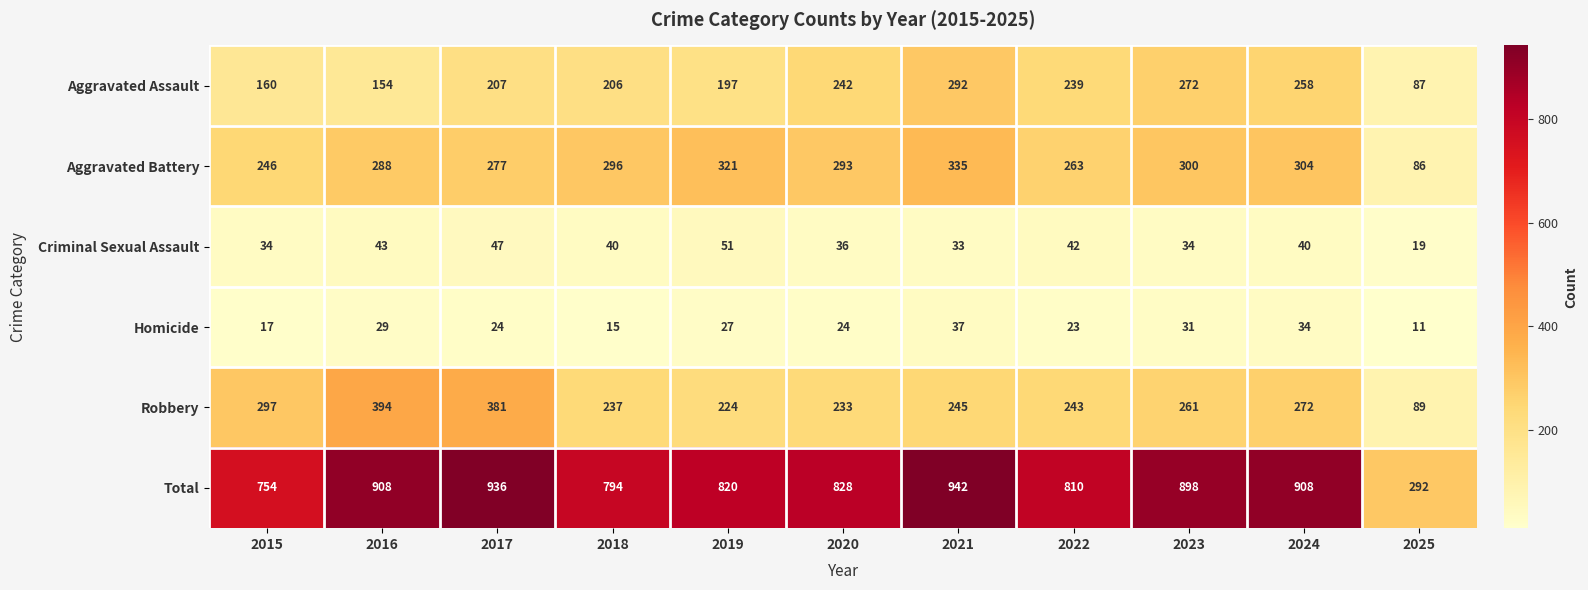

Which series changed the most between 2017 and 2023?

Robbery